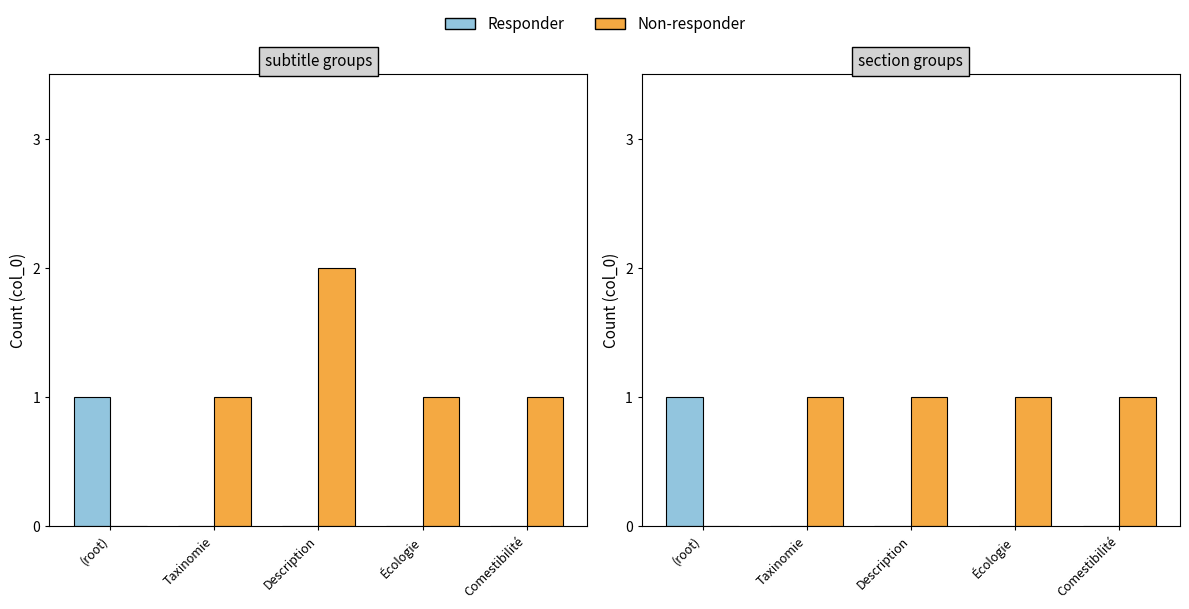

The Responder series shows 0 at Description. True or false?

True